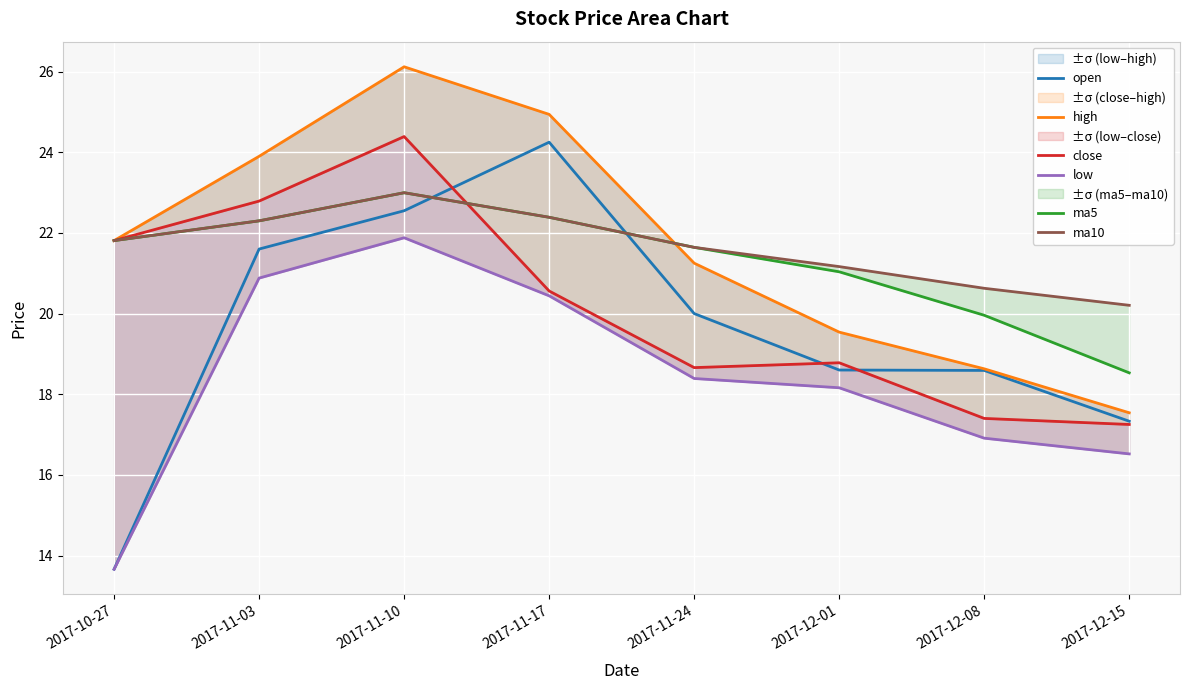

At which label does low first exceed 18?

2017-11-03